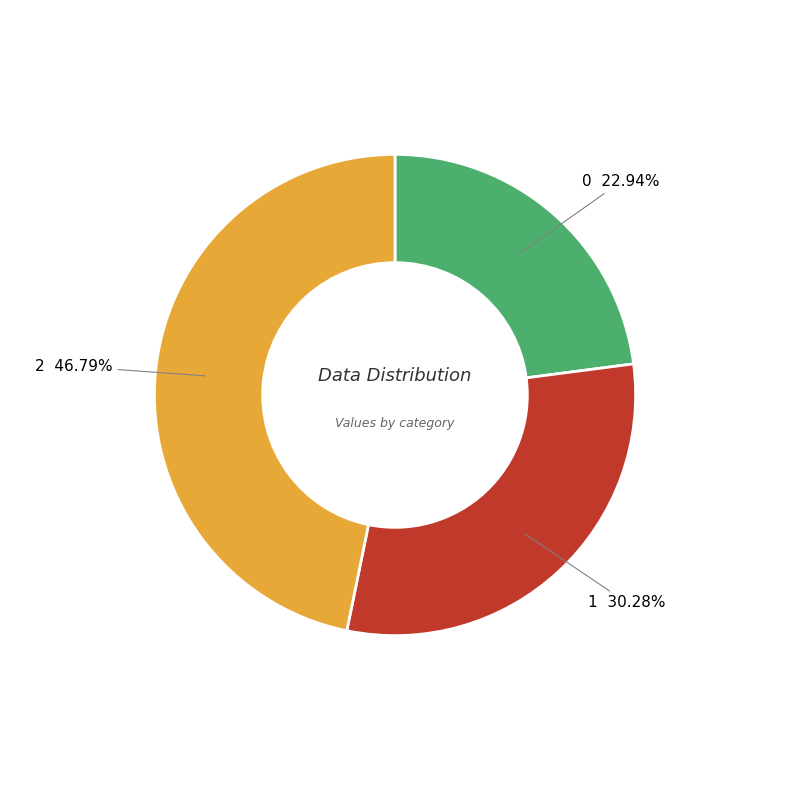

Which has a higher value, 2 or 1?

2